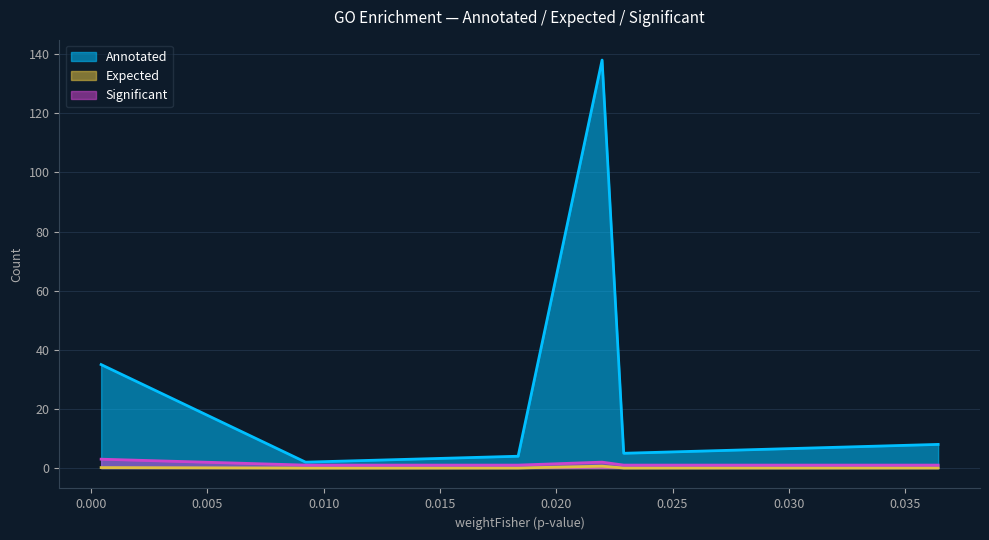

What are all the series names shown in the legend?

Annotated, Expected, Significant